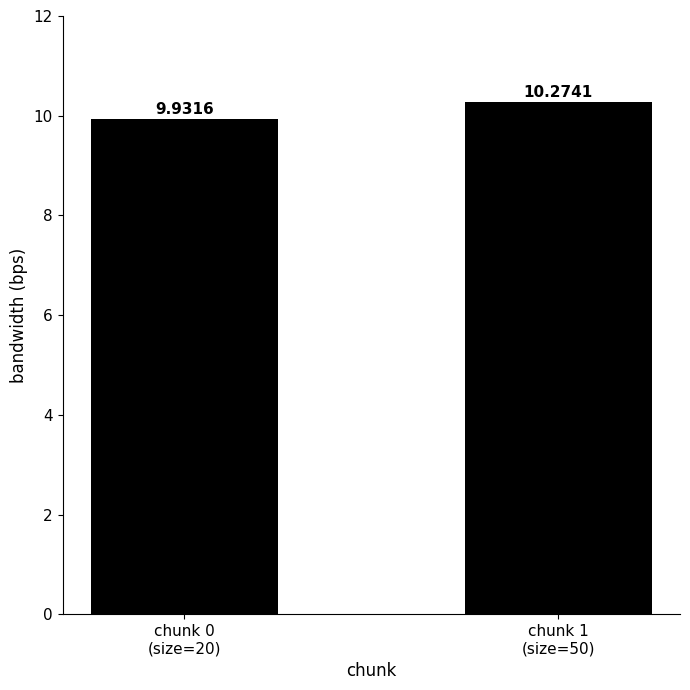

Which category has the lowest value across all series?

chunk 0
(size=20)